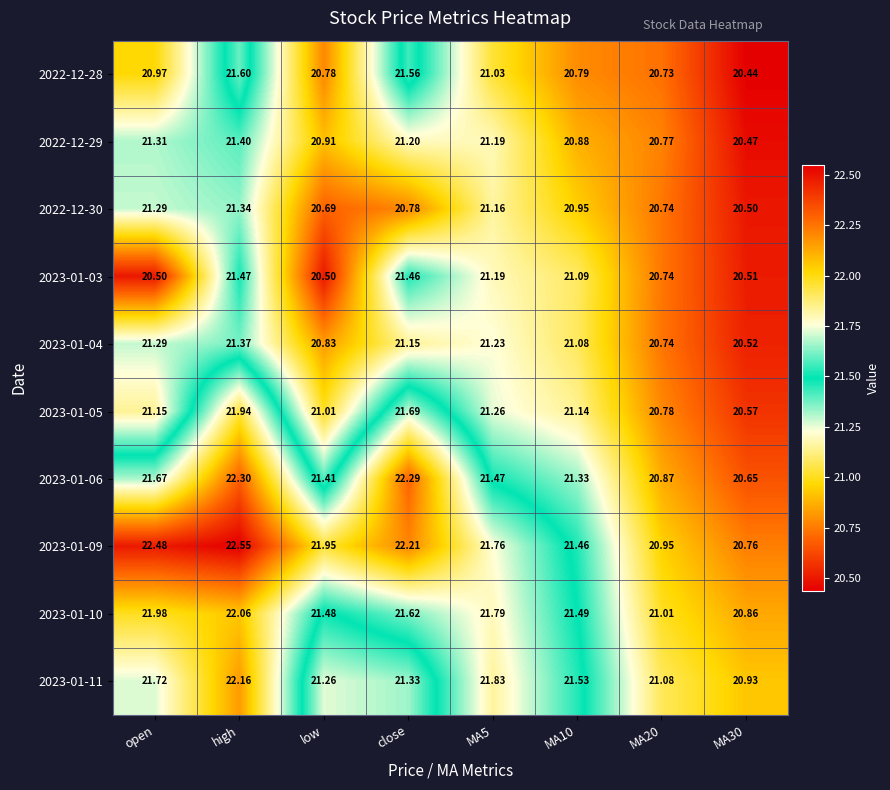

Count the number of data series in this chart.

10